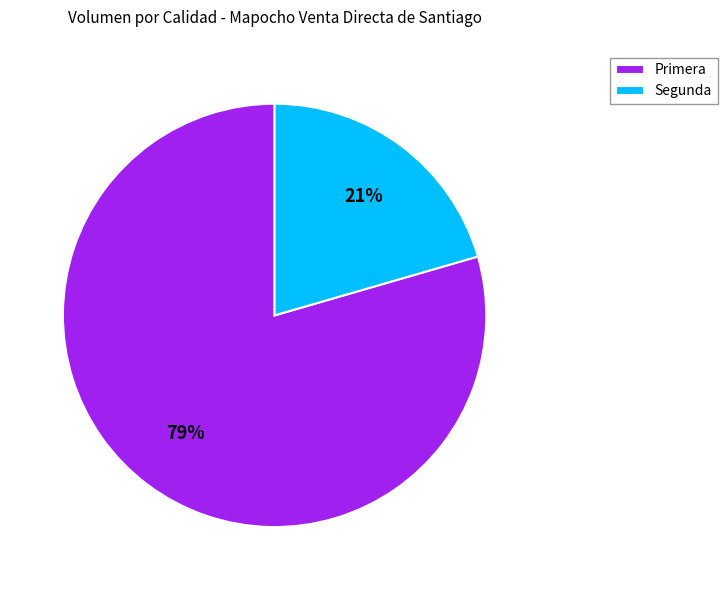

To the nearest percent, what portion does Primera represent?

79%